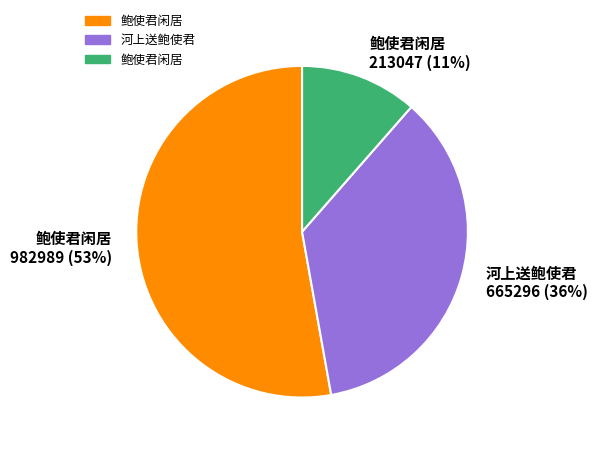

Rank the categories by value from highest to lowest.

鲍使君闲居 982989 (53%), 河上送鲍使君 665296 (36%), 鲍使君闲居 213047 (11%)